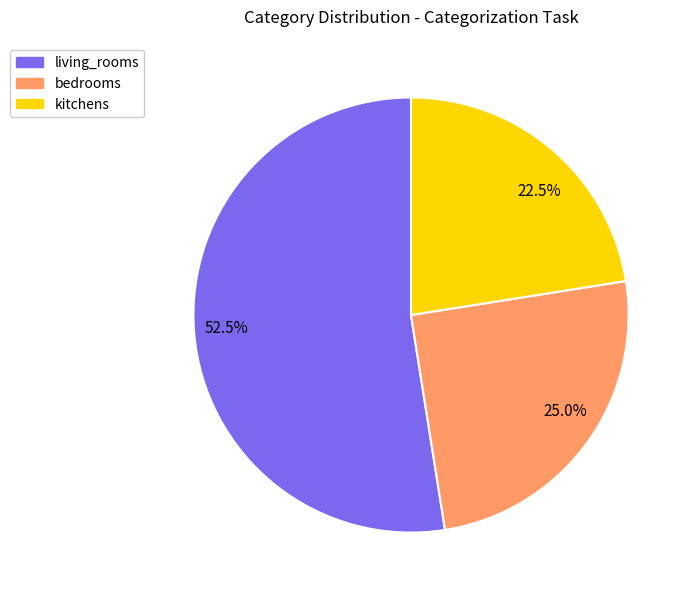

Does any single category account for the majority?

Yes